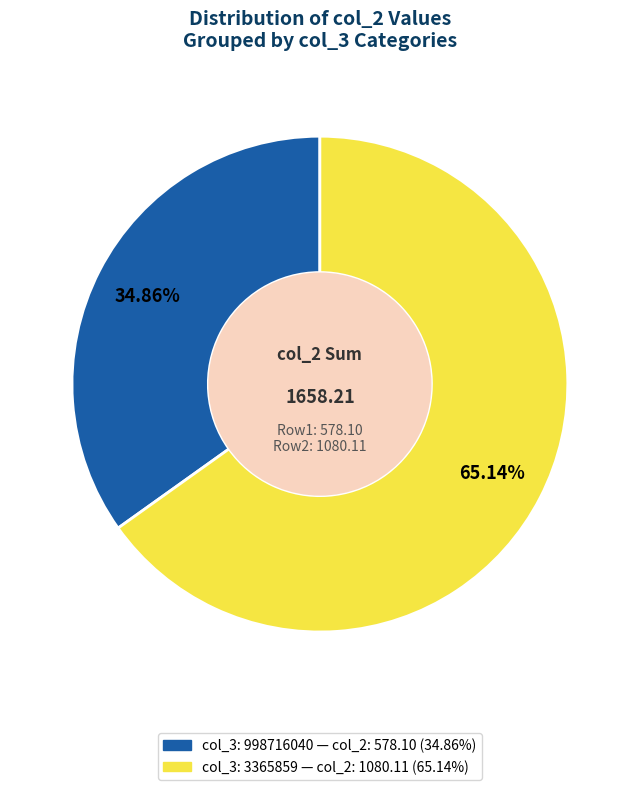

Does any single category account for the majority?

Yes